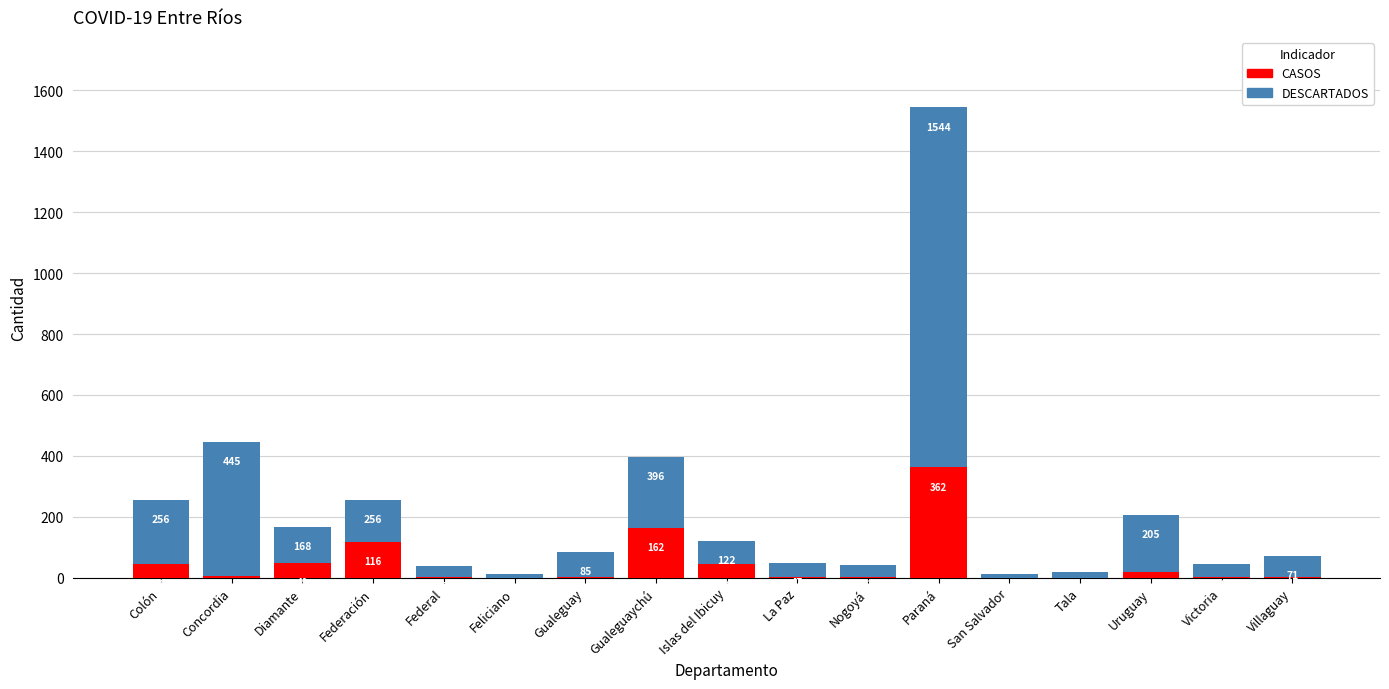

Reading right to left, extract all data points from this chart.

DESCARTADOS: Villaguay=71	Victoria=46	Uruguay=205	Tala=20	San Salvador=13	Paraná=1544	Nogoyá=43	La Paz=47	Islas del Ibicuy=122	Gualeguaychú=396	Gualeguay=85	Feliciano=12	Federal=37	Federación=256	Diamante=168	Concordia=445	Colón=256
CASOS: Villaguay=2	Victoria=2	Uruguay=18	Tala=0	San Salvador=0	Paraná=362	Nogoyá=2	La Paz=3	Islas del Ibicuy=44	Gualeguaychú=162	Gualeguay=2	Feliciano=0	Federal=2	Federación=116	Diamante=49	Concordia=7	Colón=46